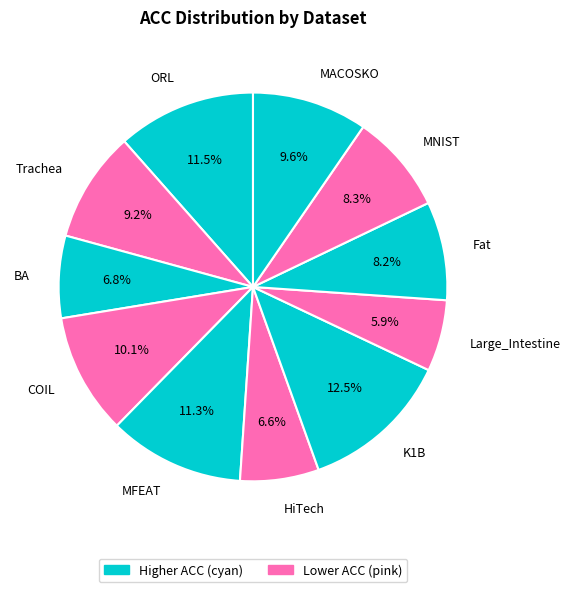

Is there any slice that represents more than half of the pie?

No